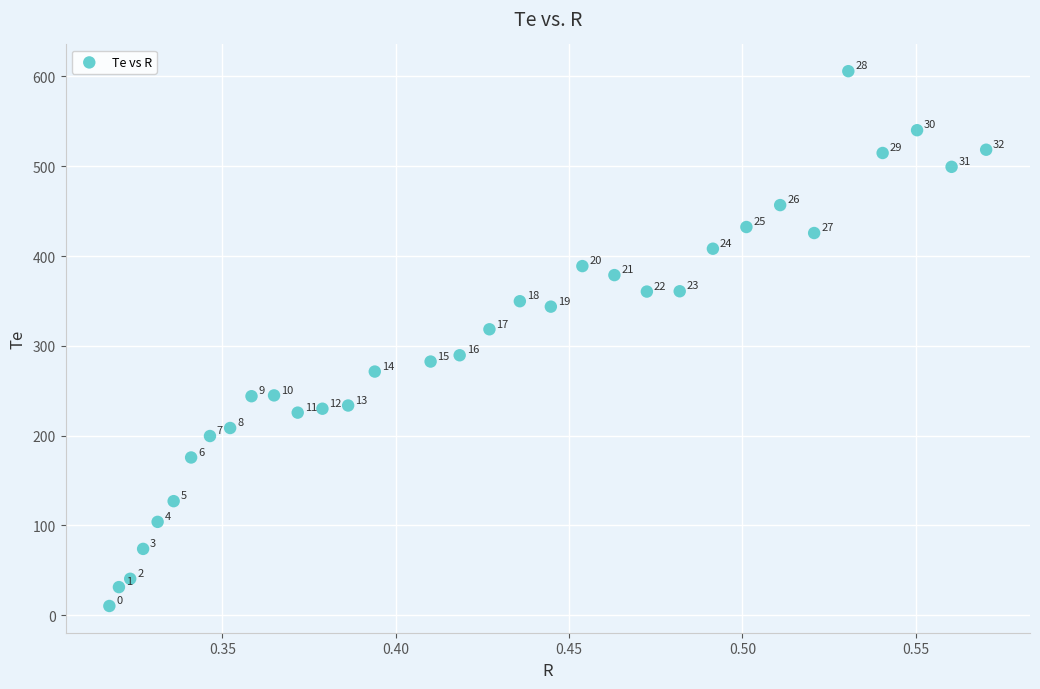

What Y value in the scatter plot is closest to 308?

318.4